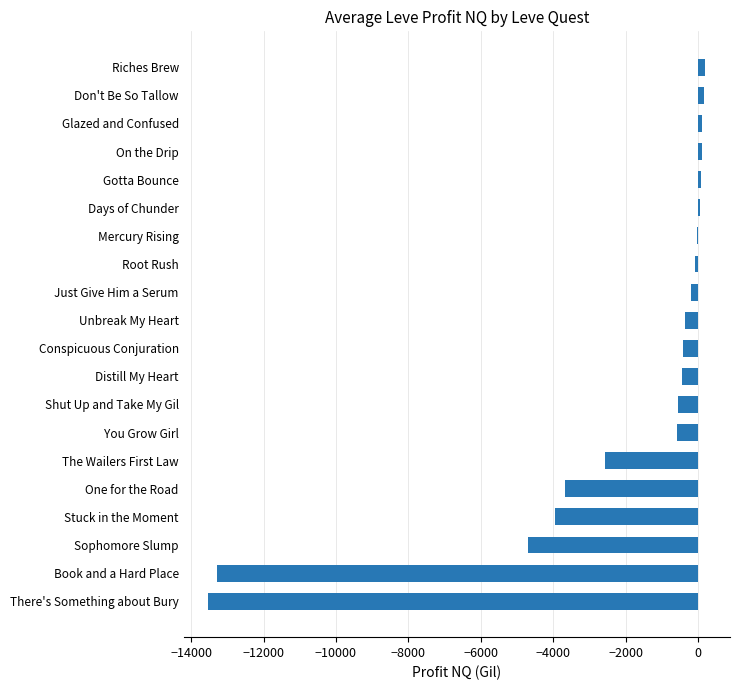

The value at Book and a Hard Place is -4178.2. True or false?

False